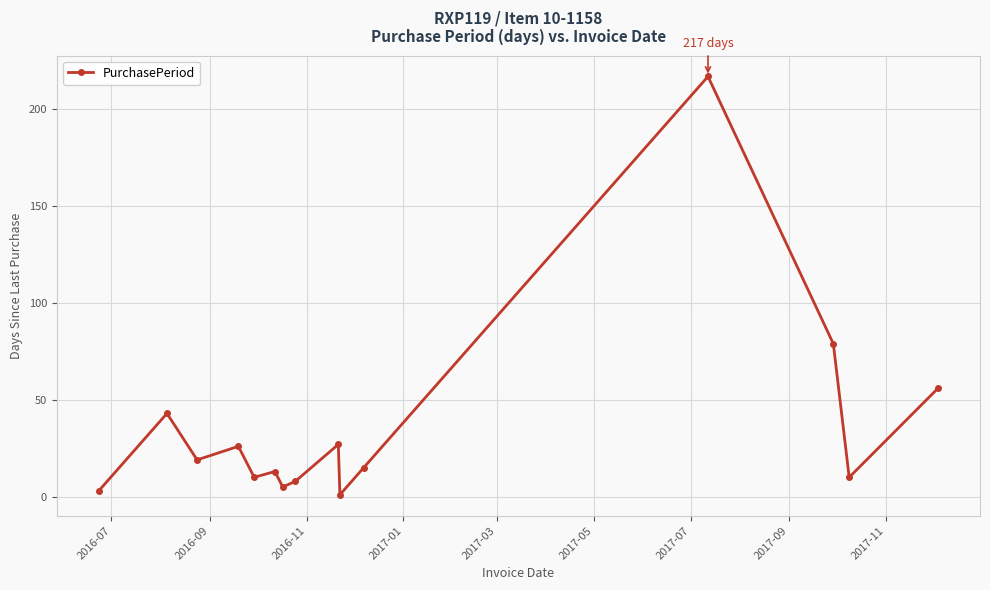

What is the sum of all values?

532